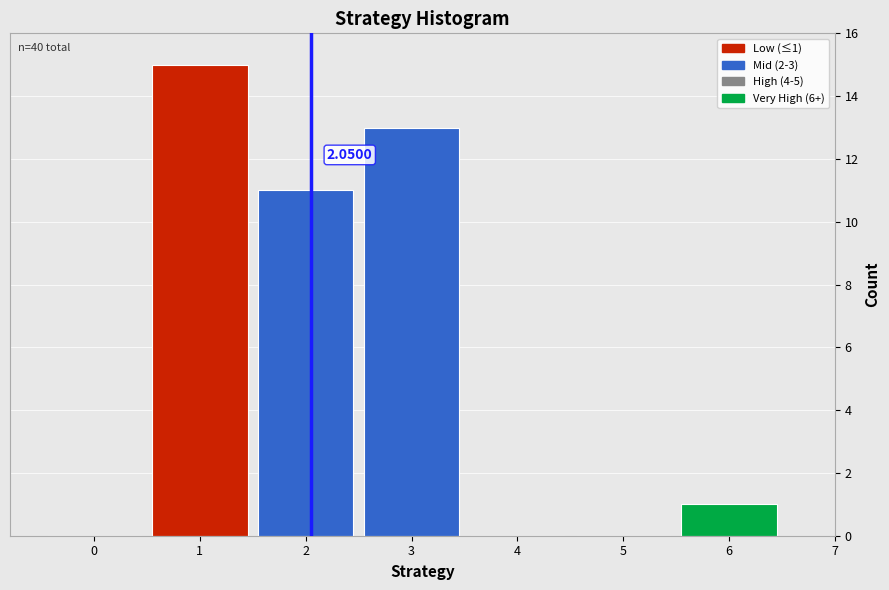

Over which range of the x-axis is the bar tallest?

0.5 to 1.5